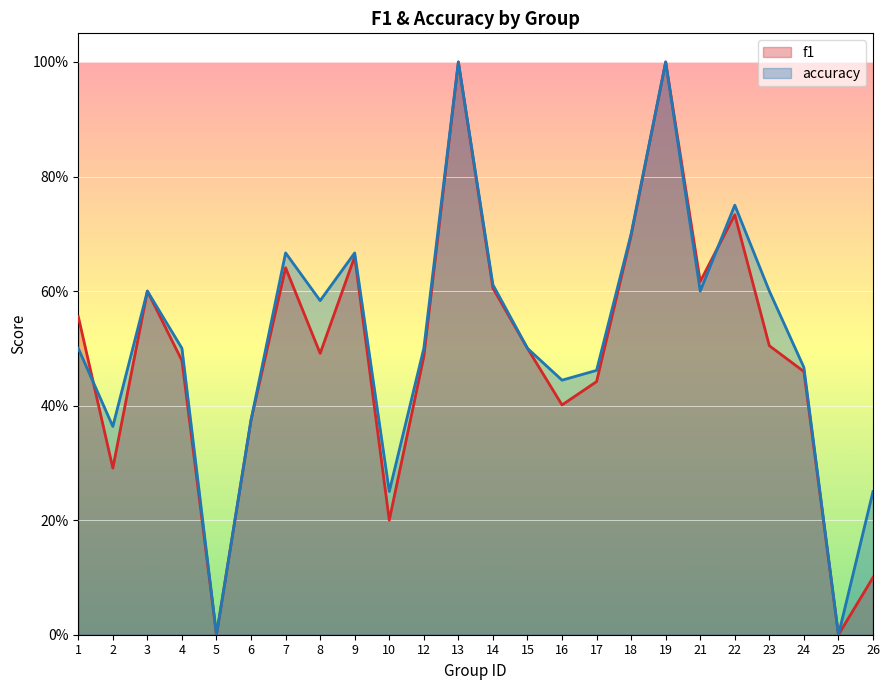

Between 22 and 3, which is larger?

22